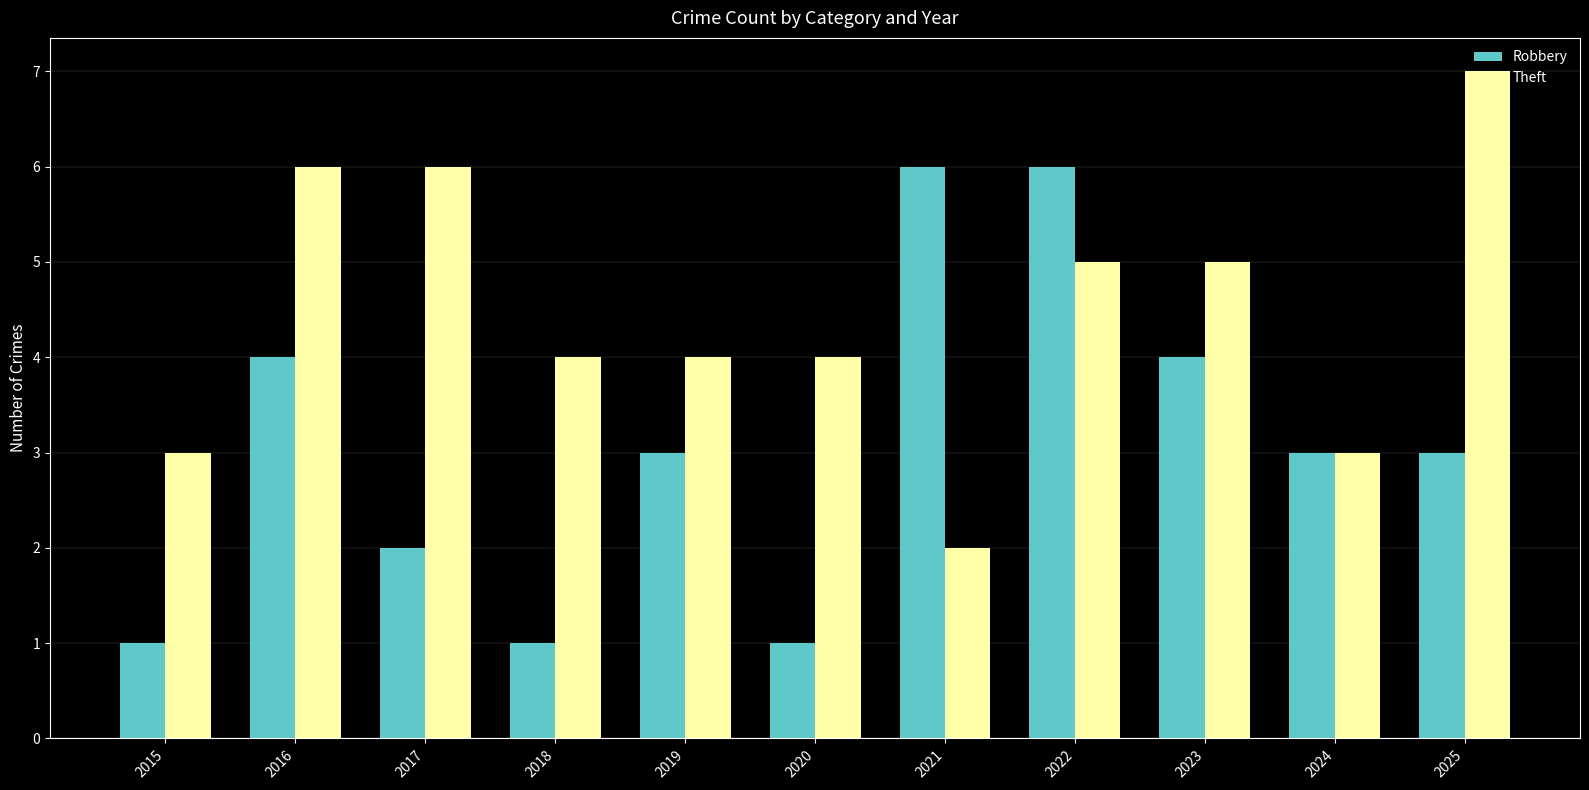

What is the spread (max minus min) of values at 2015?

2